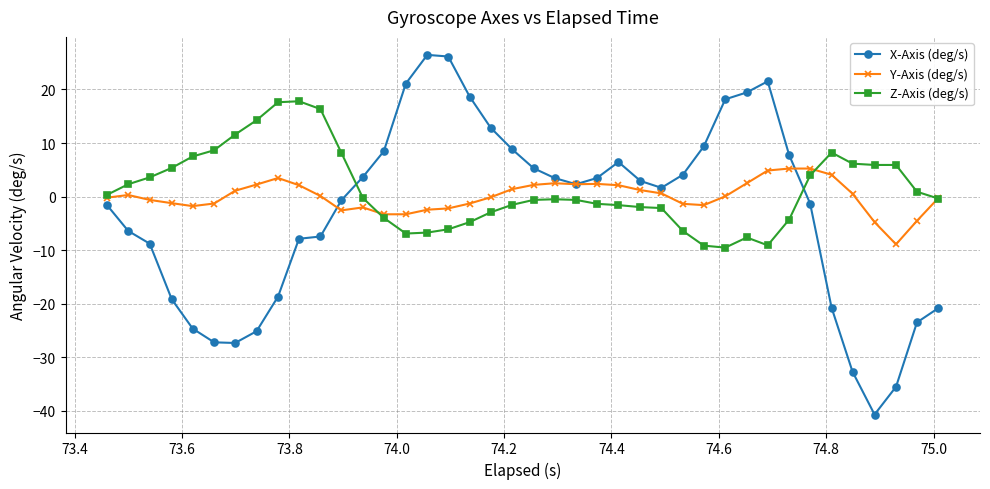

What is the value of the Y-Axis (deg/s) point at the 33rd from the left?

5.2